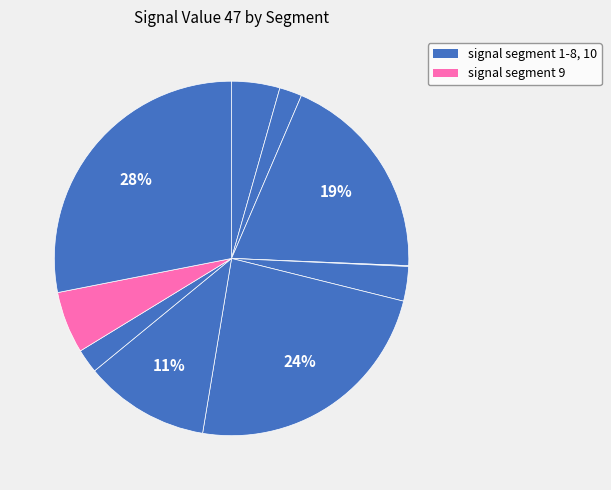

How many segments does this pie chart have?

10